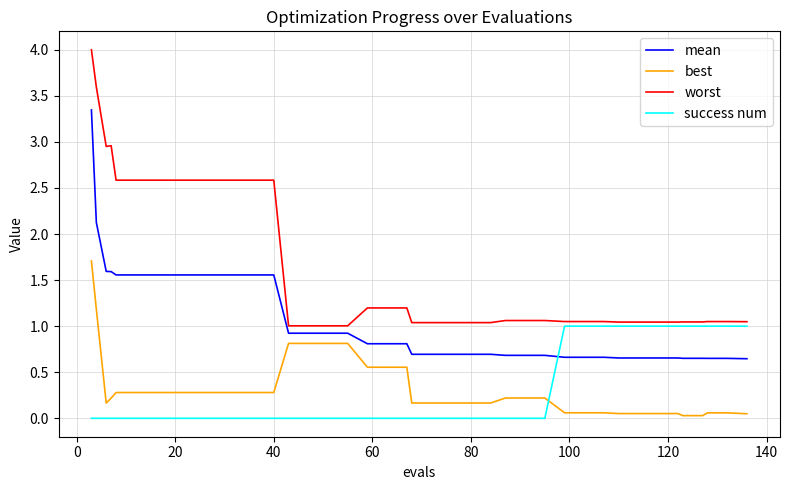

Which series has the largest total across all categories?

worst